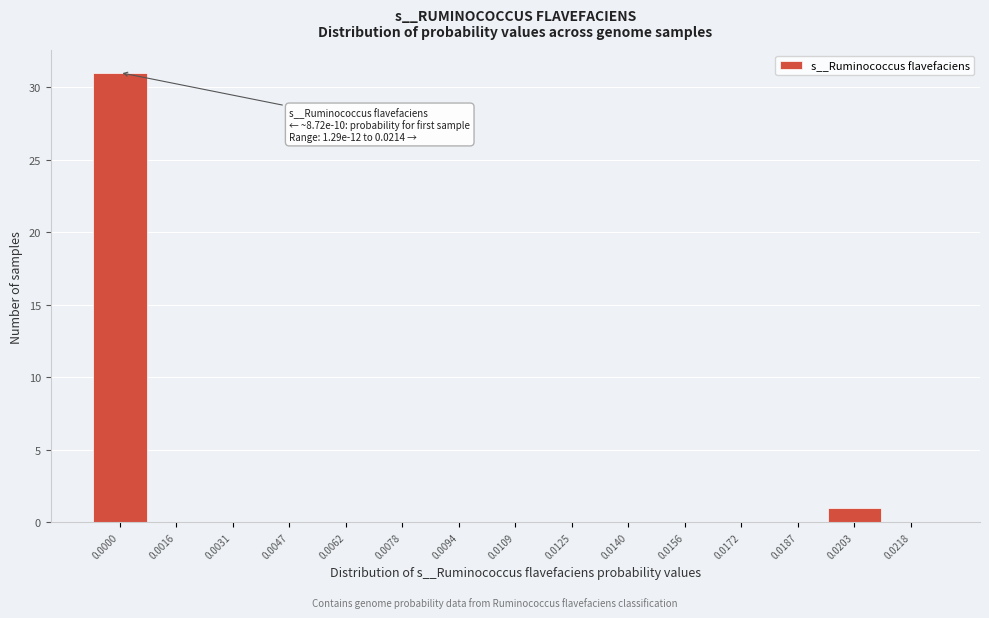

Reading left to right, what are all the values shown in this chart?

0.0000=31	0.0016=0	0.0031=0	0.0047=0	0.0062=0	0.0078=0	0.0094=0	0.0109=0	0.0125=0	0.0140=0	0.0156=0	0.0172=0	0.0187=0	0.0203=1	0.0218=0